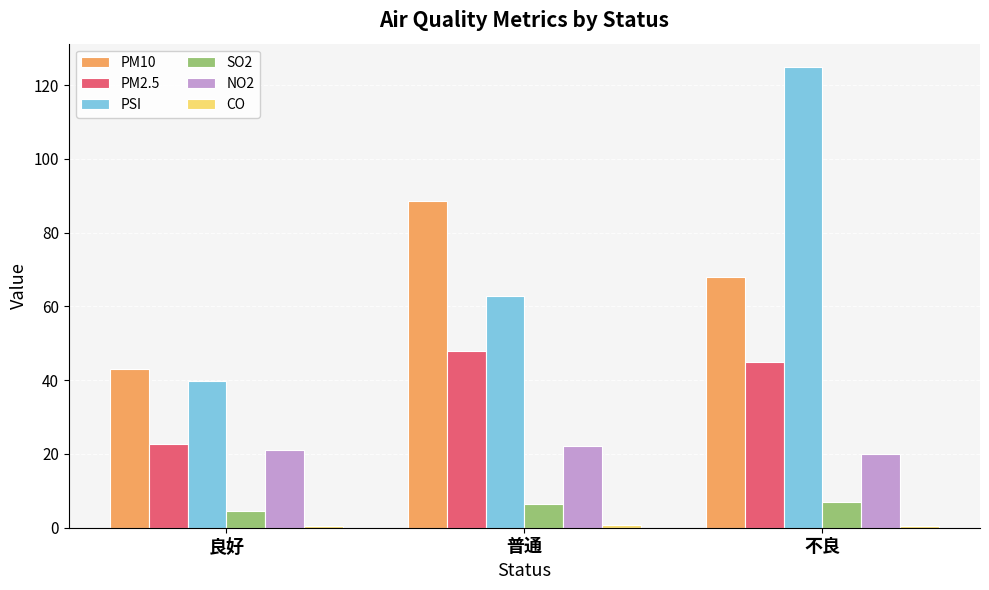

At which label does PSI first exceed 62?

普通